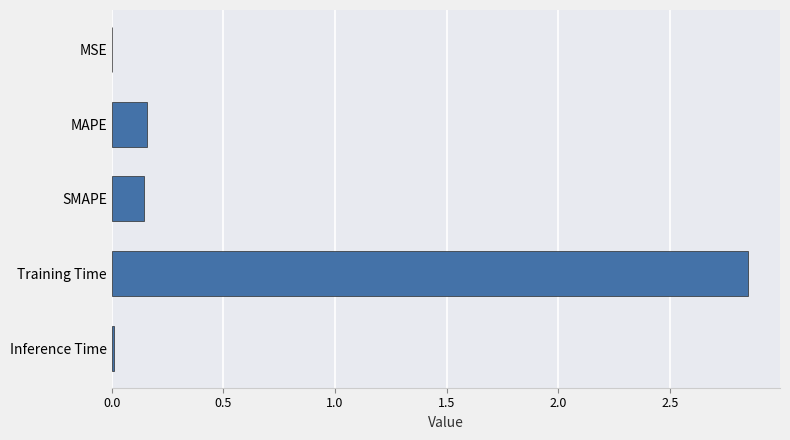

What is the sum of all values?

3.2